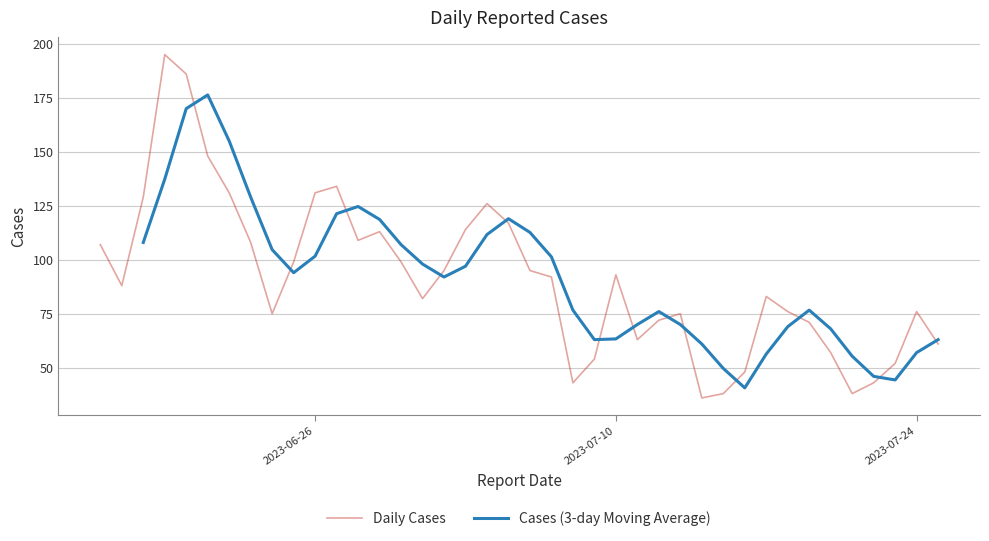

What is the maximum value for Daily Cases?

195